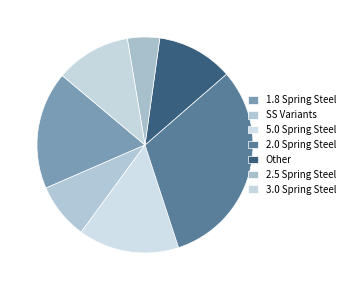

Count the number of slices in the pie.

7